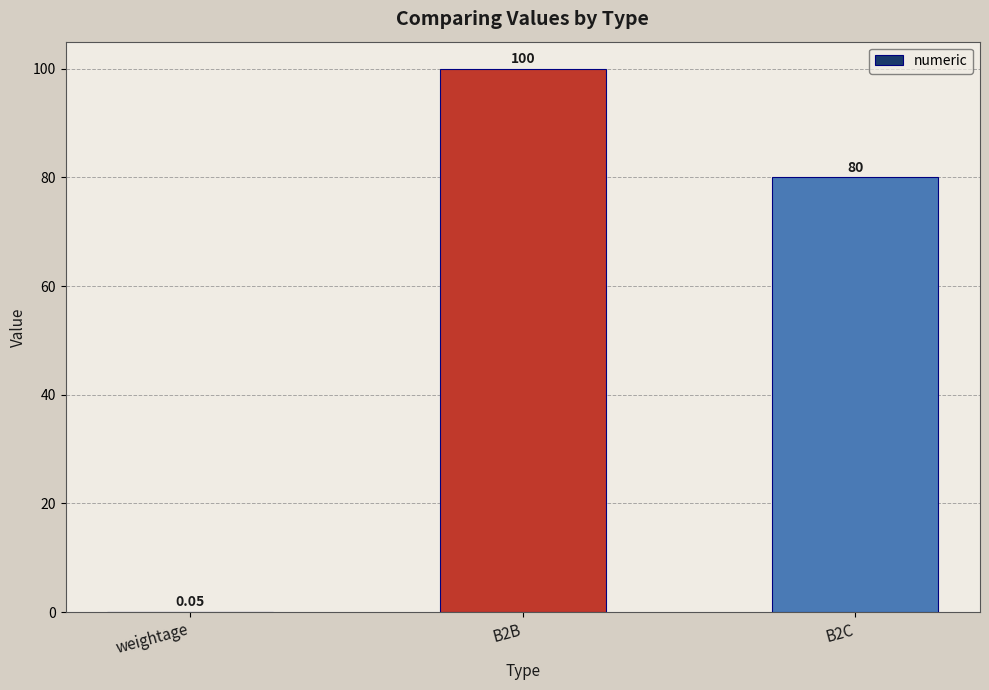

What is the sum of the values at B2C and B2B?

180.0